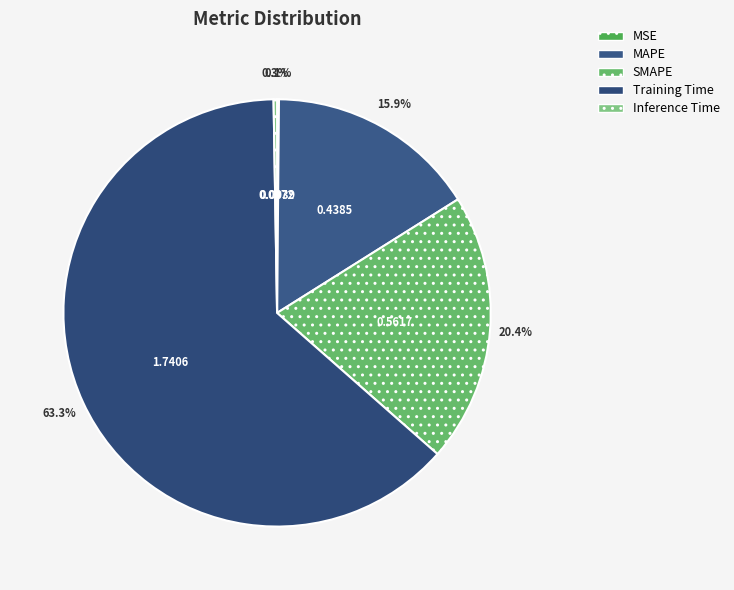

To the nearest percent, what percentage of the pie is Training Time?

63%